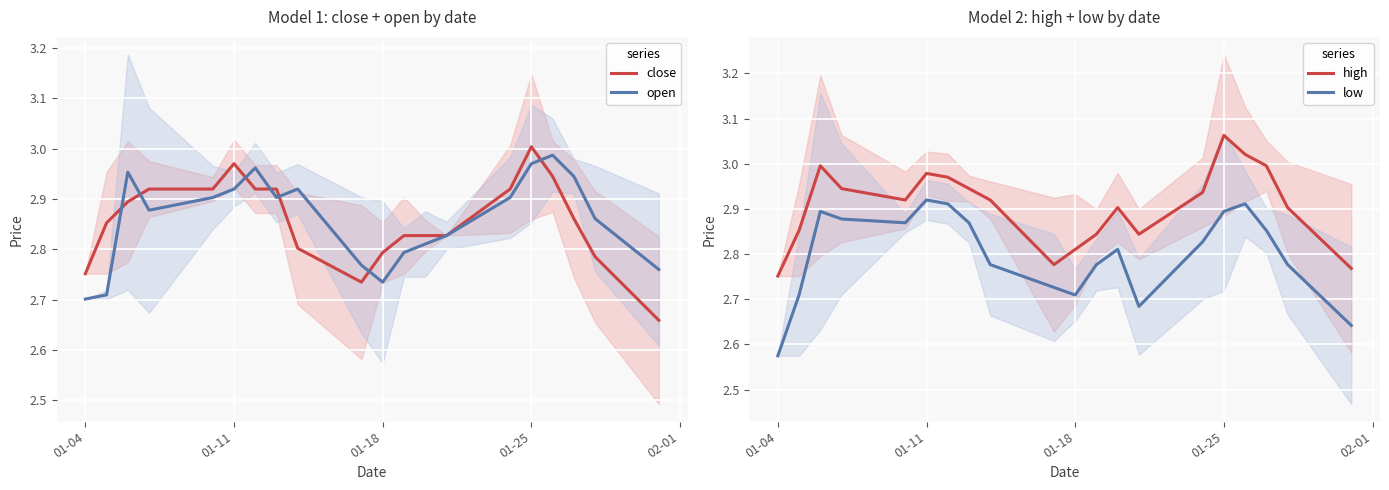

In low, how many points are higher than both neighbors (excluding endpoints)?

4